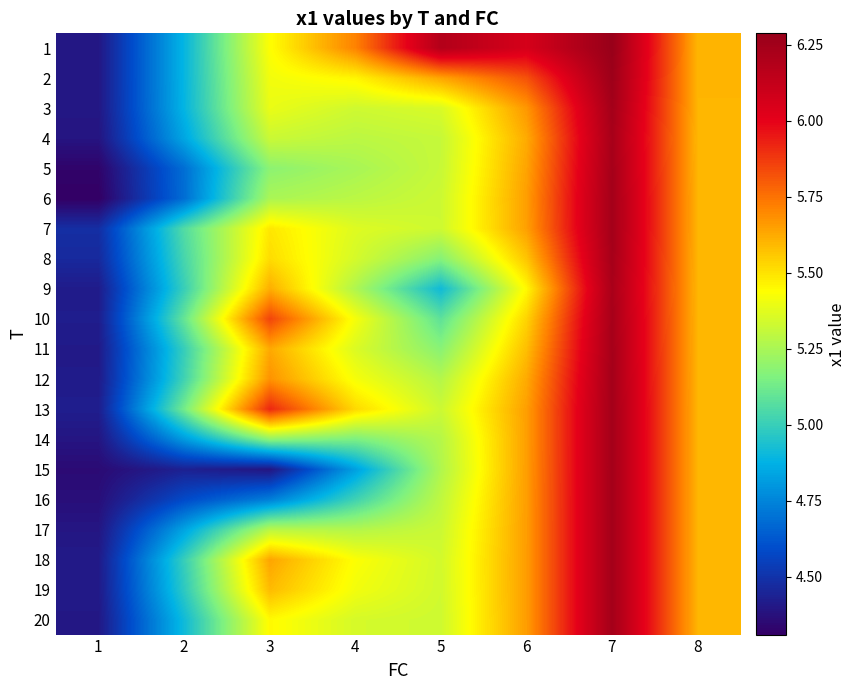

Reading left to right, list all the values displayed in this chart.

row_0: 4.4	4.9	5.4	5.7	6.2	6.1	6.3	5.6
row_1: 4.4	4.9	5.4	5.5	5.6	5.8	6.3	5.6
row_2: 4.4	4.9	5.4	5.3	5.4	5.7	6.2	5.6
row_3: 4.4	4.8	5.3	5.3	5.3	5.6	6.2	5.6
row_4: 4.3	4.7	5.2	5.2	5.3	5.6	6.2	5.6
row_5: 4.3	4.7	5.3	5.3	5.3	5.7	6.2	5.6
row_6: 4.5	5.1	5.5	5.4	5.3	5.6	6.2	5.6
row_7: 4.5	5.0	5.5	5.3	5.2	5.6	6.2	5.6
row_8: 4.4	5.0	5.6	5.3	4.9	5.5	6.2	5.6
row_9: 4.4	5.1	5.9	5.4	5.1	5.5	6.2	5.6
row_10: 4.4	5.0	5.6	5.4	5.2	5.6	6.2	5.6
row_11: 4.4	5.0	5.7	5.4	5.3	5.6	6.2	5.6
row_12: 4.4	5.1	5.9	5.5	5.3	5.7	6.2	5.6
row_13: 4.4	4.8	5.2	5.2	5.3	5.7	6.2	5.6
row_14: 4.4	4.4	4.4	4.8	5.3	5.7	6.2	5.6
row_15: 4.4	4.6	4.7	5.0	5.3	5.7	6.2	5.6
row_16: 4.4	4.8	5.3	5.3	5.3	5.7	6.2	5.6
row_17: 4.4	5.0	5.6	5.4	5.3	5.7	6.2	5.6
row_18: 4.4	5.0	5.6	5.4	5.3	5.7	6.2	5.6
row_19: 4.4	4.9	5.4	5.3	5.3	5.7	6.2	5.6